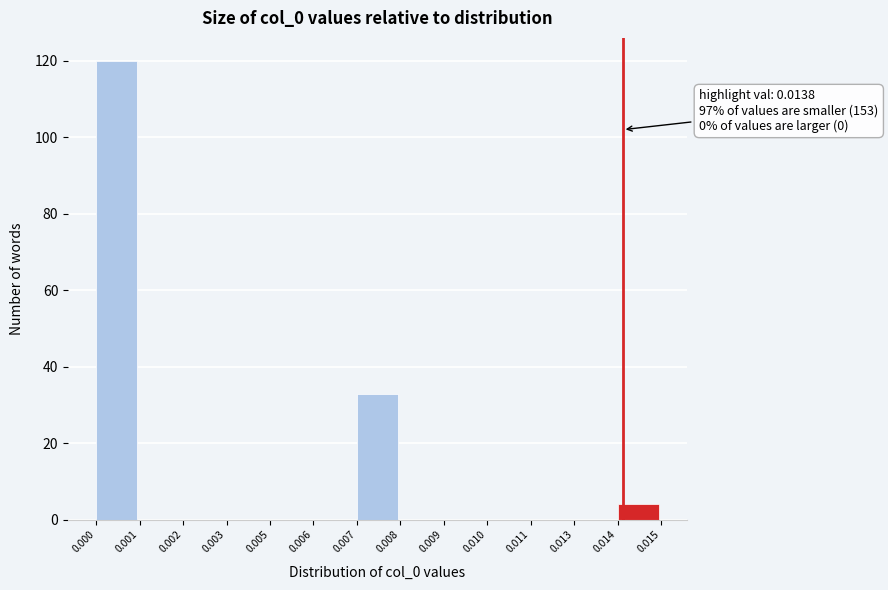

Reading left to right, transcribe all the data shown in this chart.

0.000=120	0.001=0	0.002=0	0.003=0	0.005=0	0.006=0	0.007=33	0.008=0	0.009=0	0.010=0	0.011=0	0.013=0	0.014=4